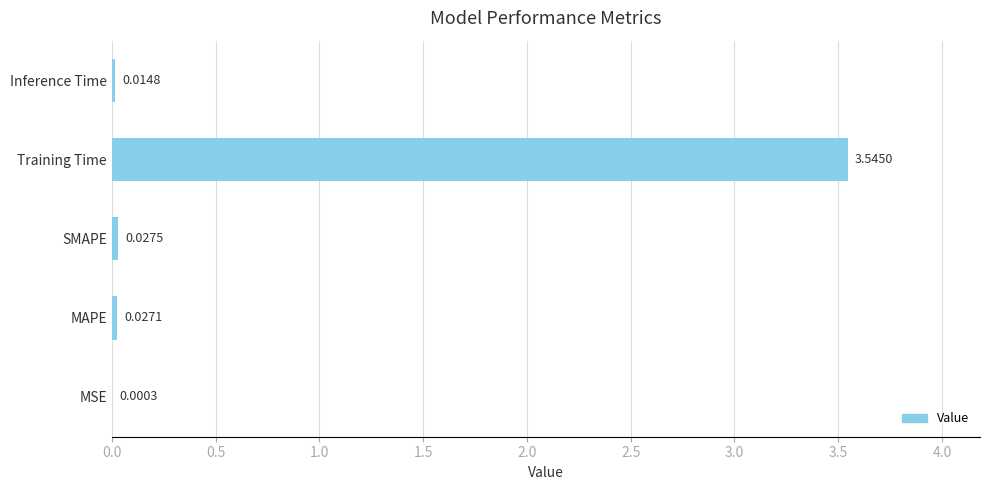

Are the bars horizontal?

Yes